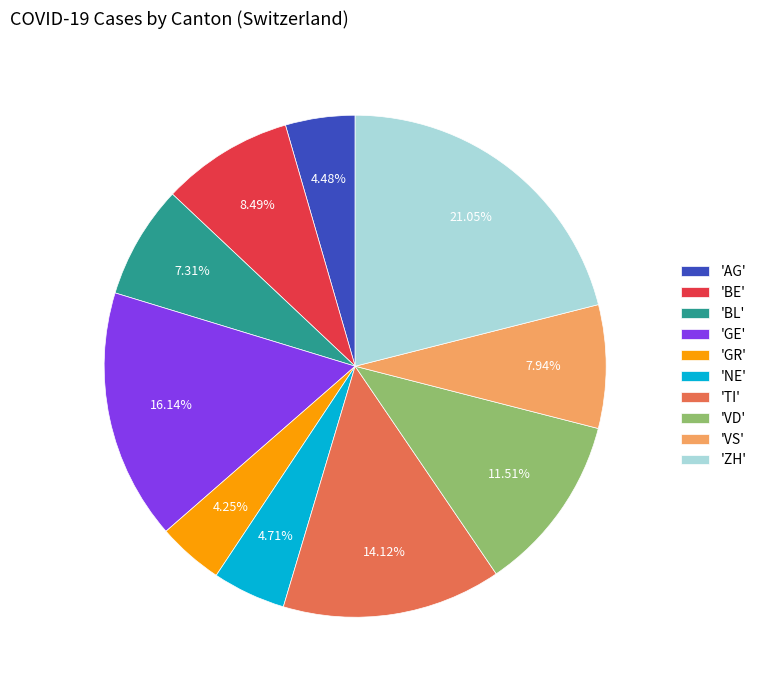

What is the largest slice in the pie chart?

'ZH'